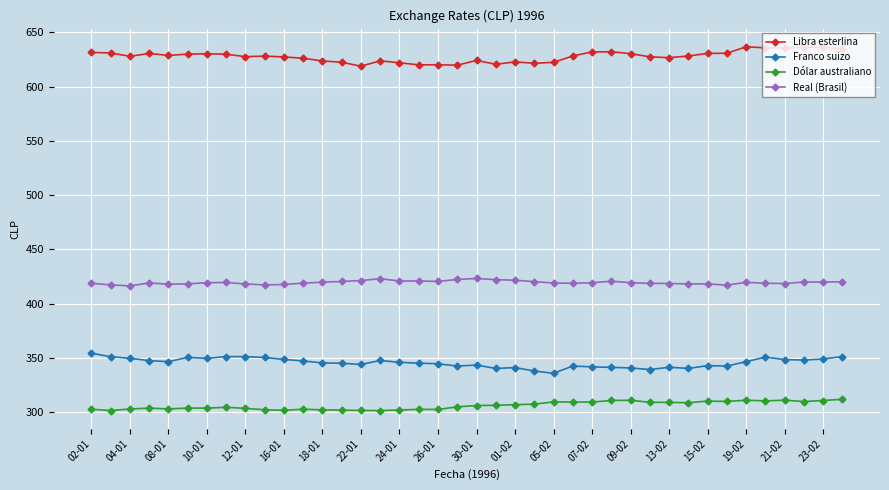

What is the minimum value shown in the chart?

301.3